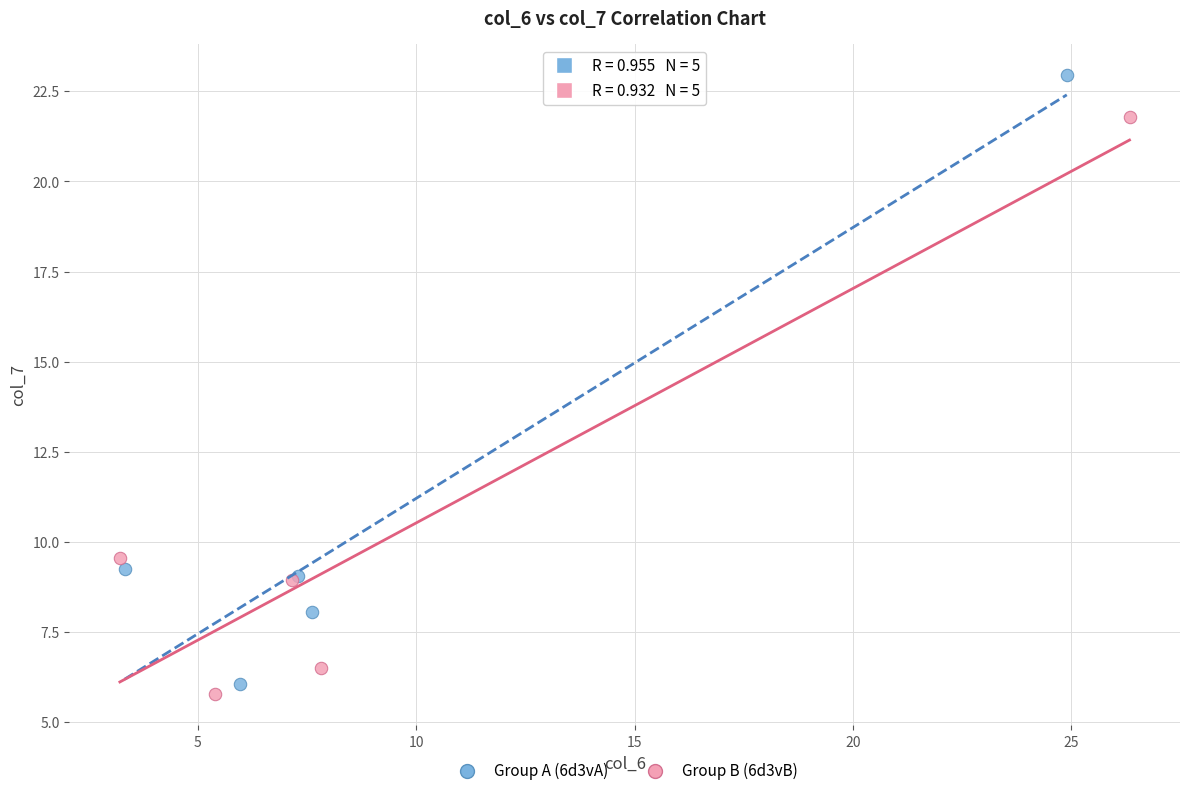

Which series reaches the minimum Y coordinate?

Group B (6d3vB)